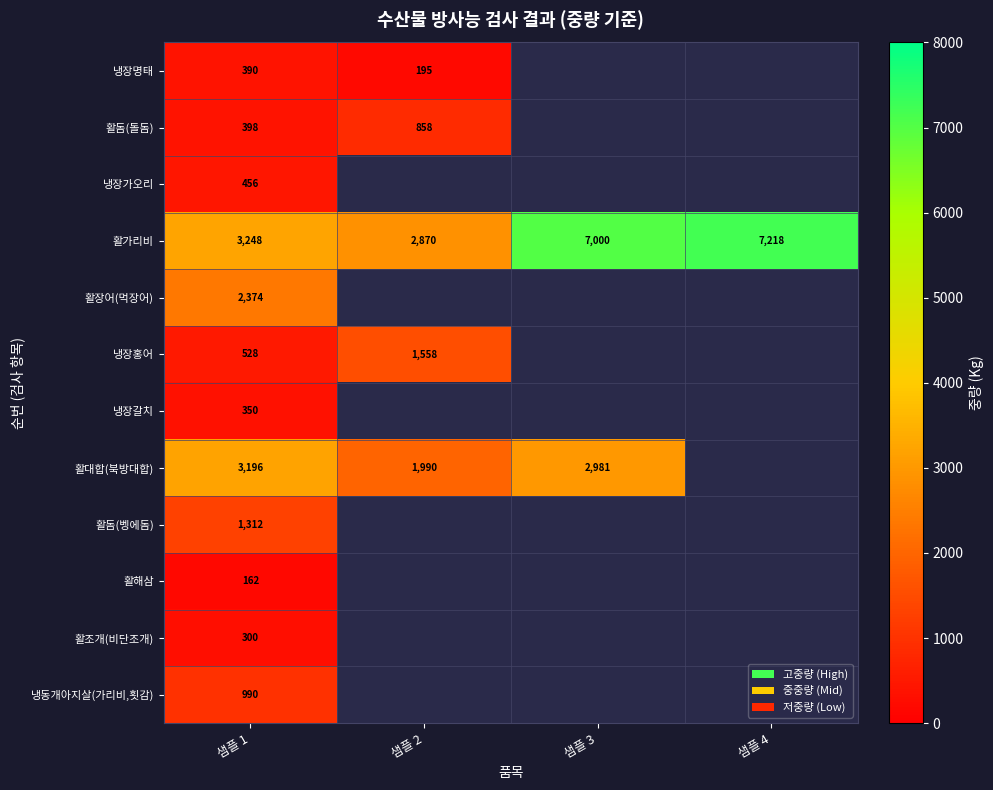

What is the total value across all series at 샘플 1?

13704